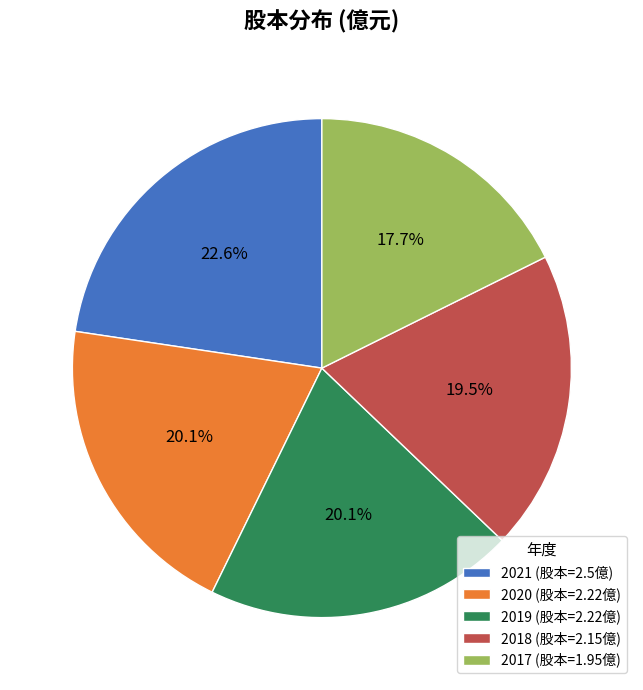

To the nearest percent, what is the difference between the largest and smallest slice percentages?

5%